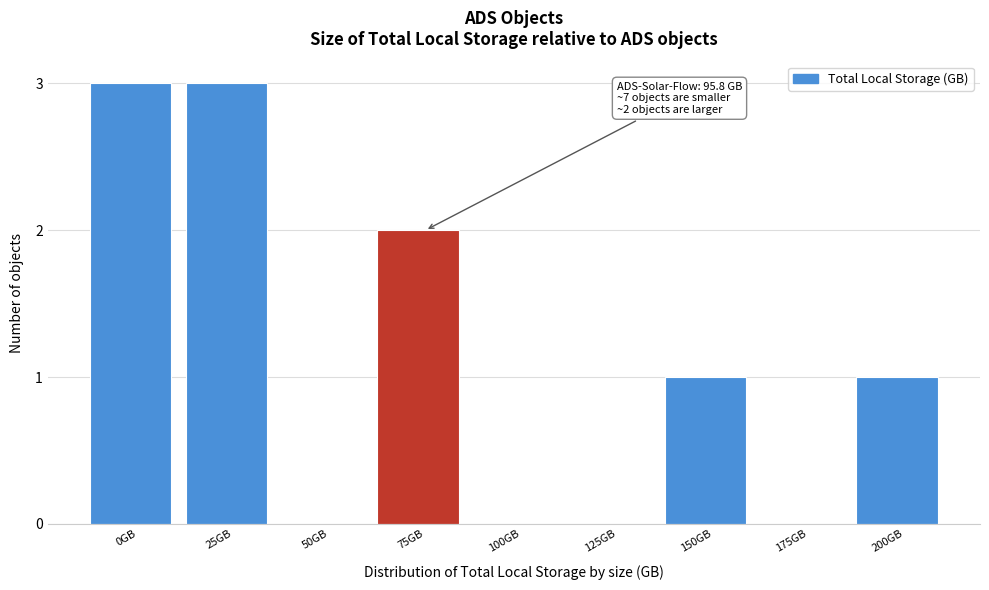

Reading left to right, extract all data points from this chart.

0GB=3	25GB=3	50GB=0	75GB=2	100GB=0	125GB=0	150GB=1	175GB=0	200GB=1